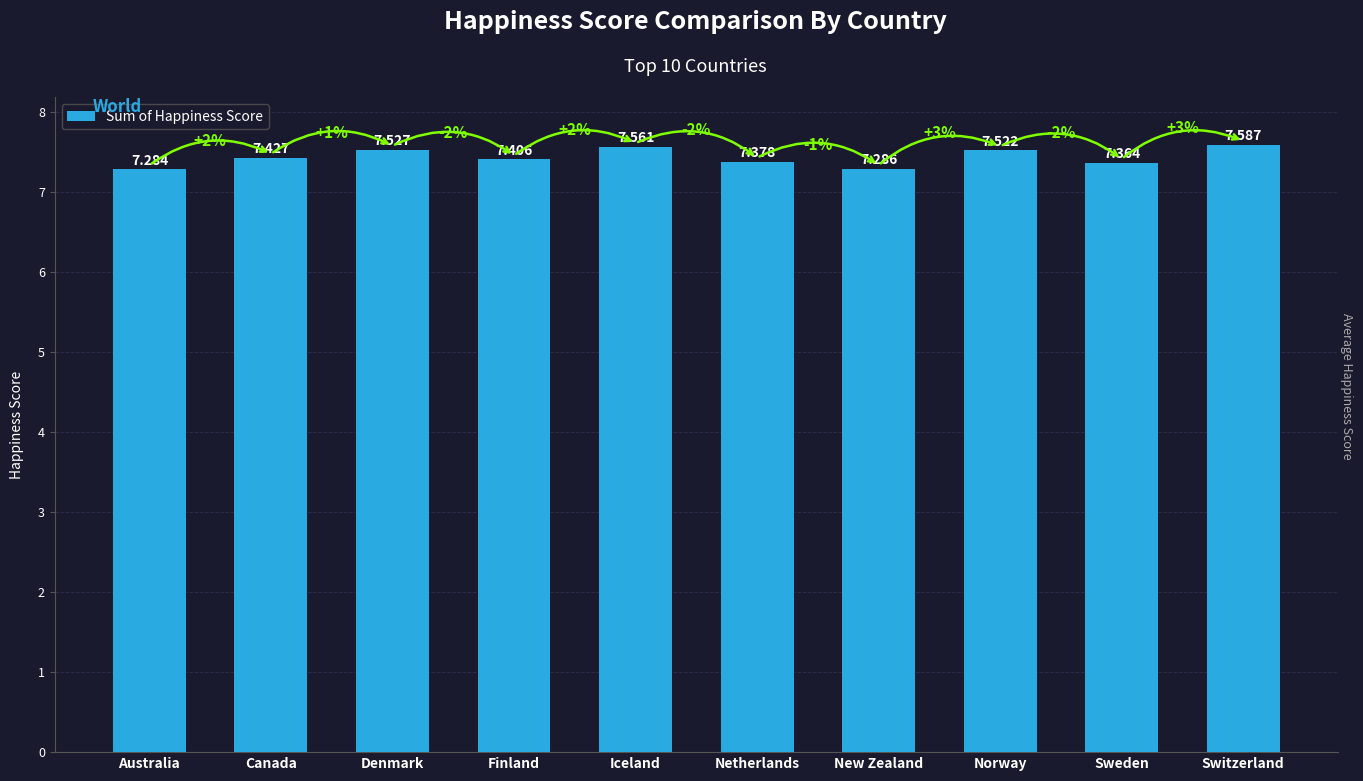

What is the smallest value displayed?

7.3